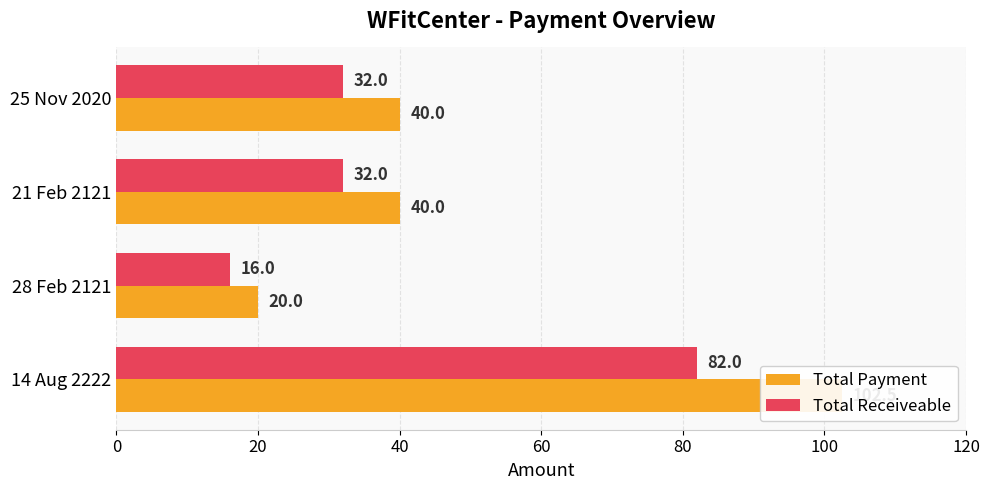

Is it true that Total Receiveable equals 47.8 at 21 Feb 2121?

False